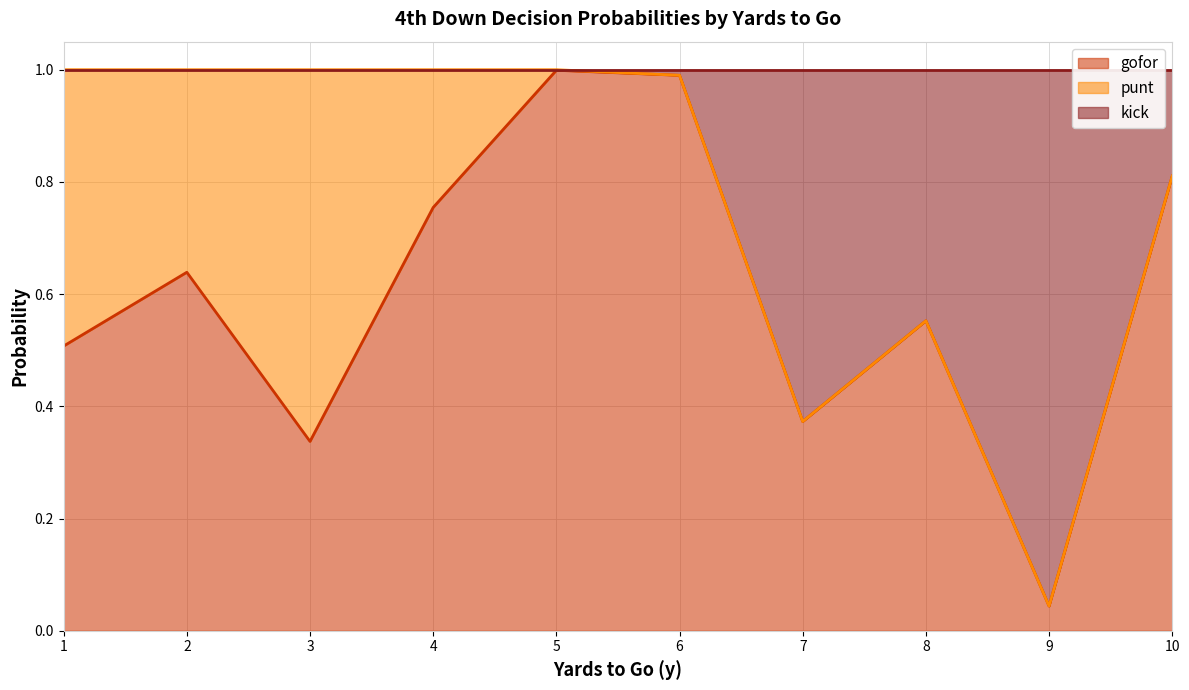

How many lines are shown in the chart?

3